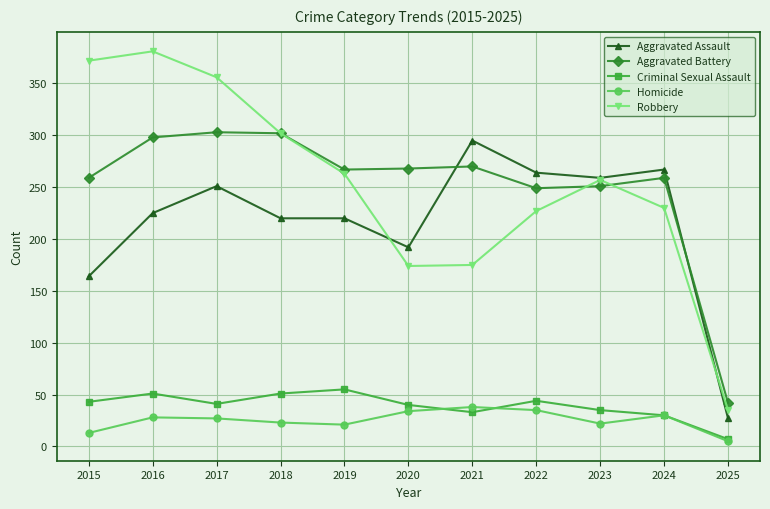

How many lines are shown in the chart?

5